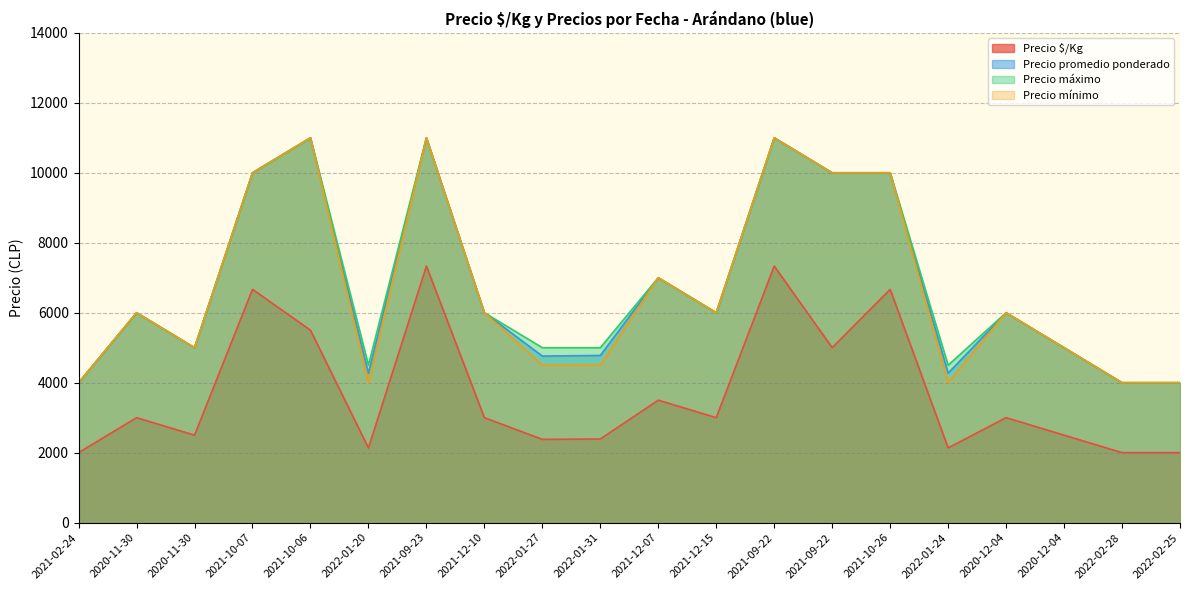

What is the approximate value of Precio mínimo at 2020-12-04, to the nearest 10?

5000